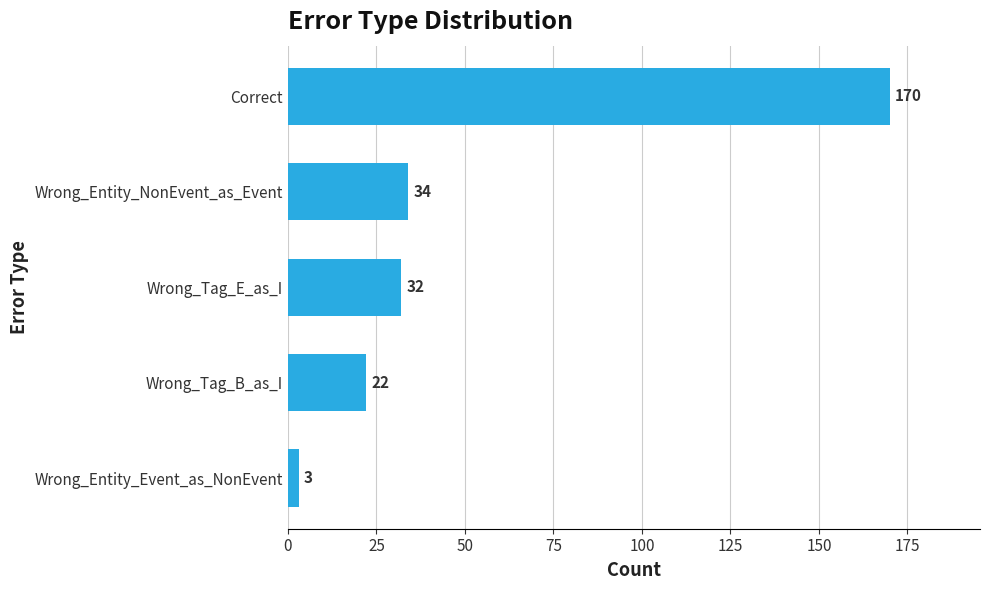

At which label is the value closest to 86?

Wrong_Entity_NonEvent_as_Event